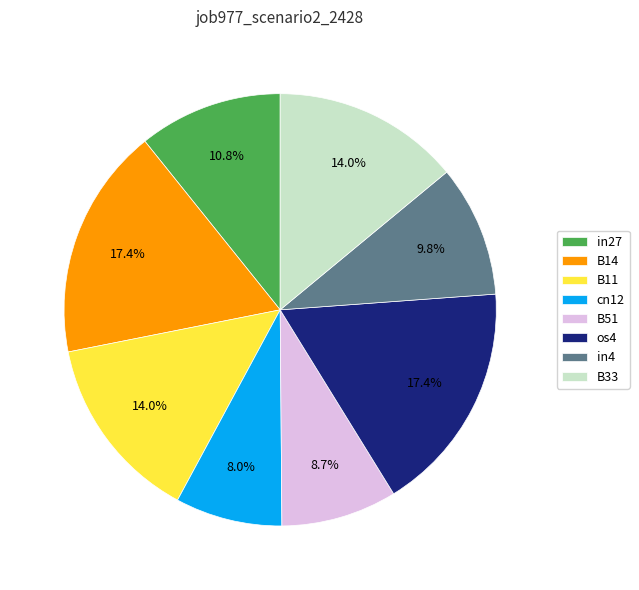

To the nearest percent, what is the difference between the in4 and B33 slice percentages?

4%